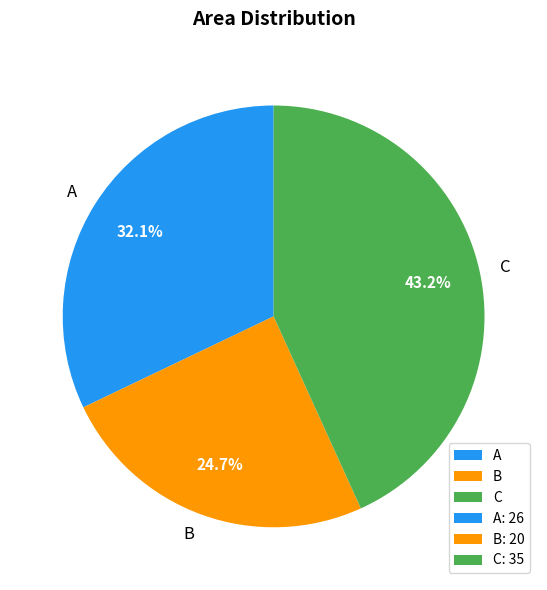

To the nearest percent, what is the combined percentage of C and A?

75%